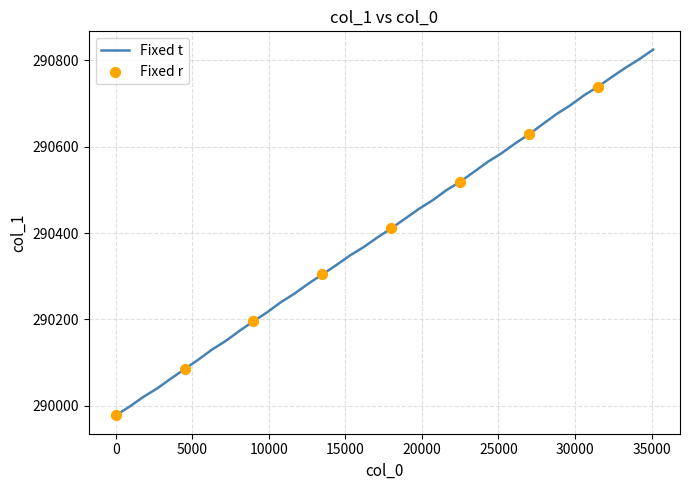

What is the difference between the maximum and minimum values?

847.5